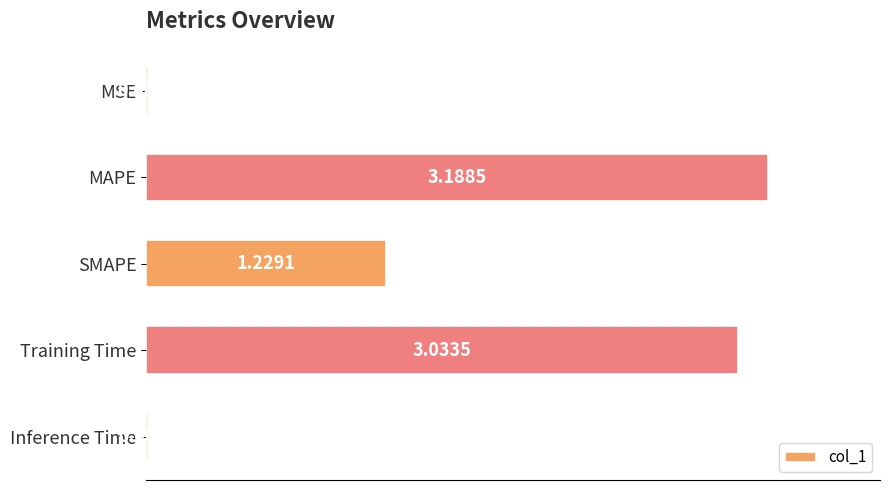

What is the change in value from MSE to Training Time?

+3.0